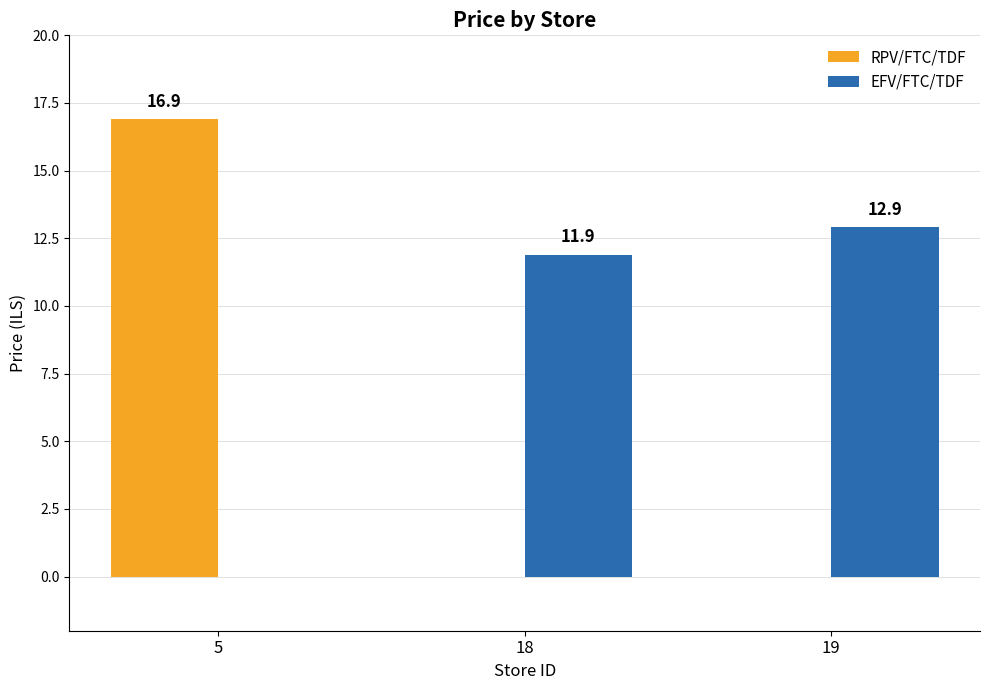

Read the EFV/FTC/TDF value at 19.

12.9